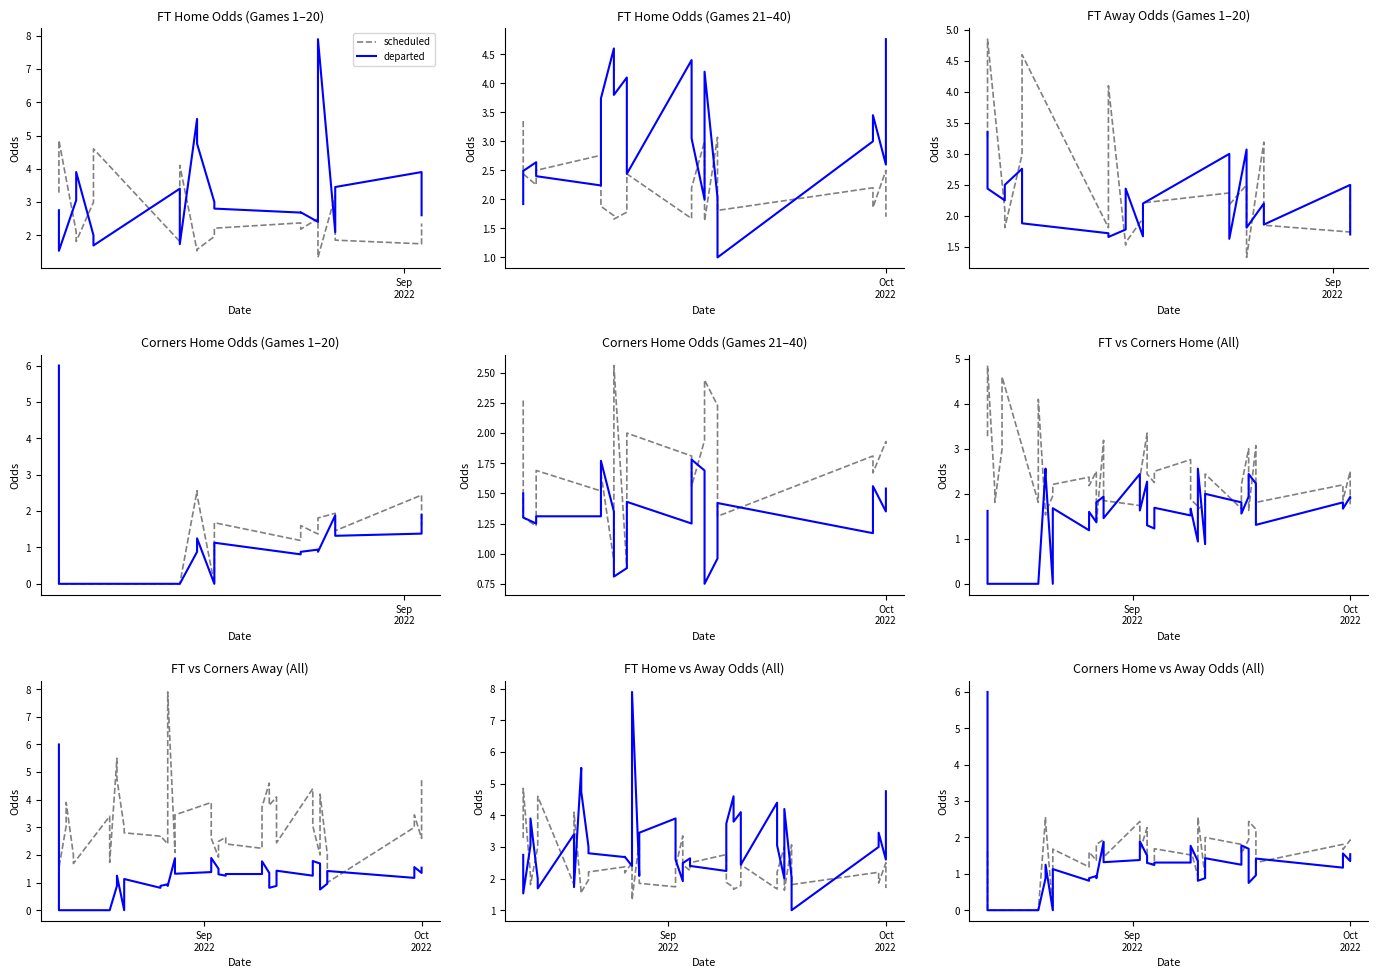

True or false: departed has more than 2 interior local peaks.

True